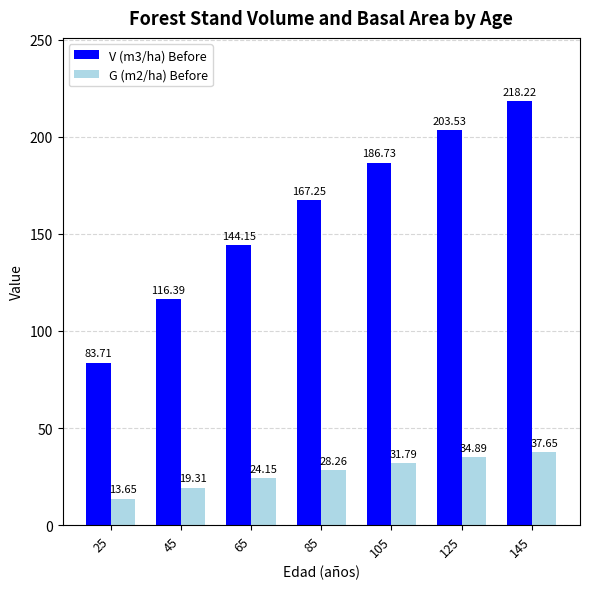

How many categories are shown in the chart?

7